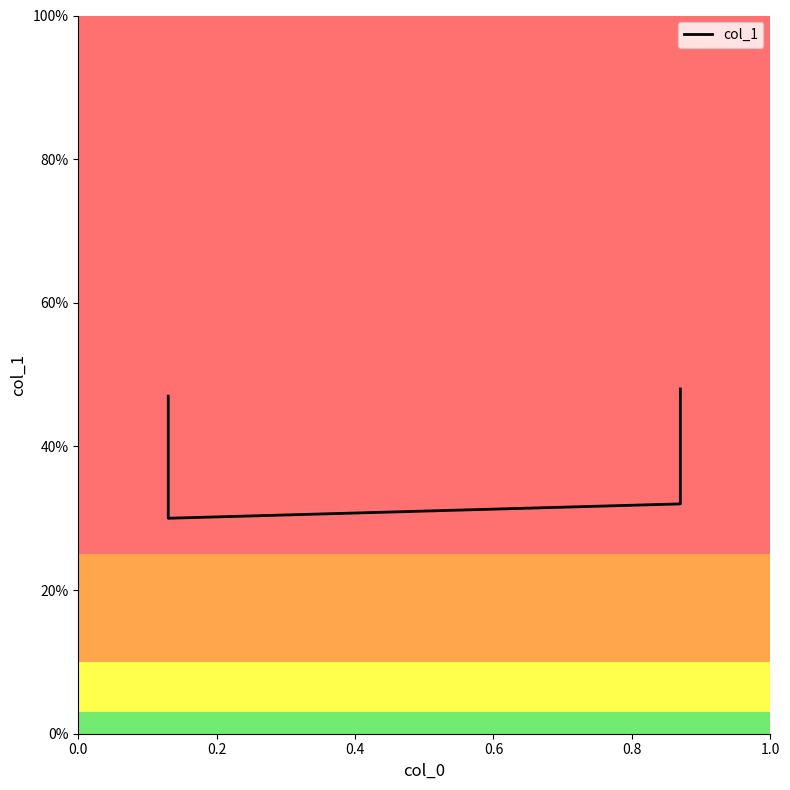

Is it true that the value at 0.2 is 0.3?

True